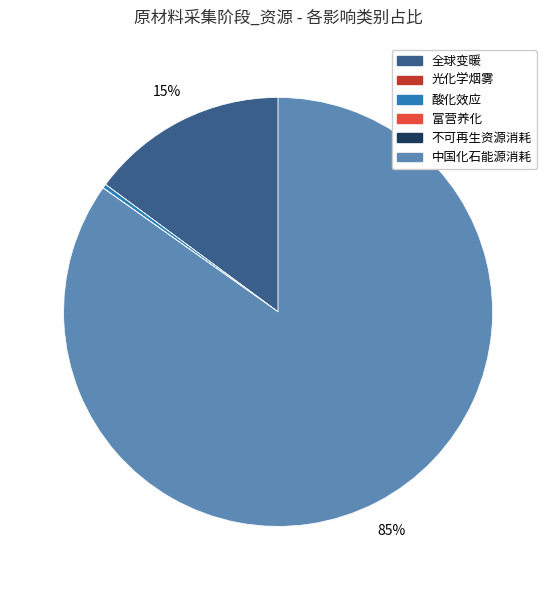

Which category has the biggest portion of the pie?

中国化石能源消耗